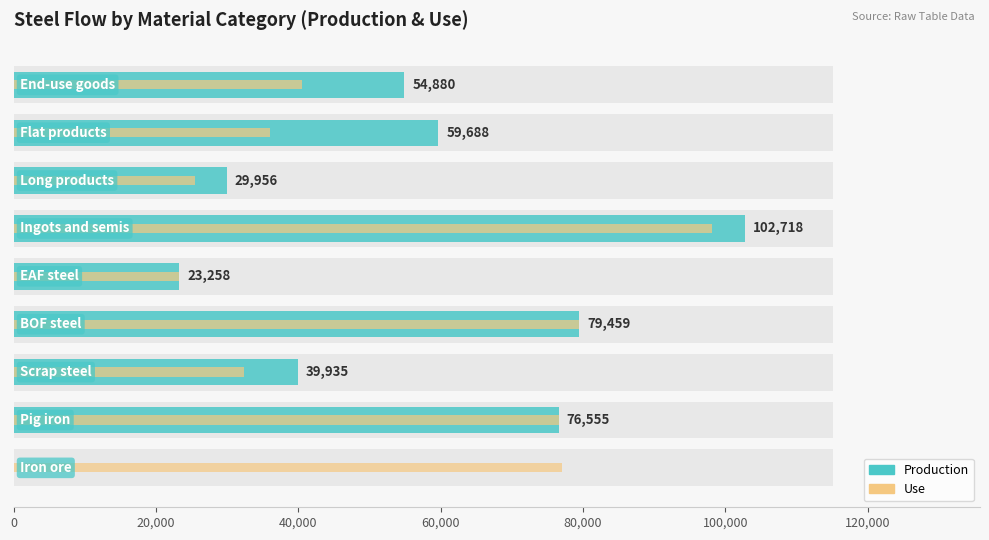

How many data points does each series have?

9